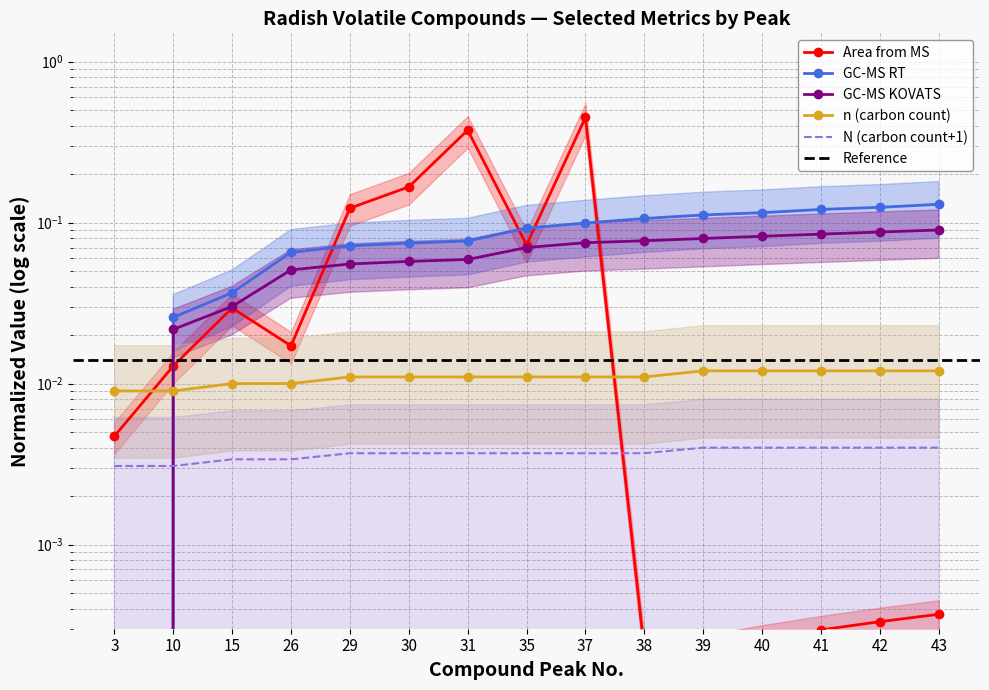

List the labels in order of n value, largest first.

39, 40, 41, 42, 43, 29, 30, 31, 35, 37, 38, 15, 26, 3, 10